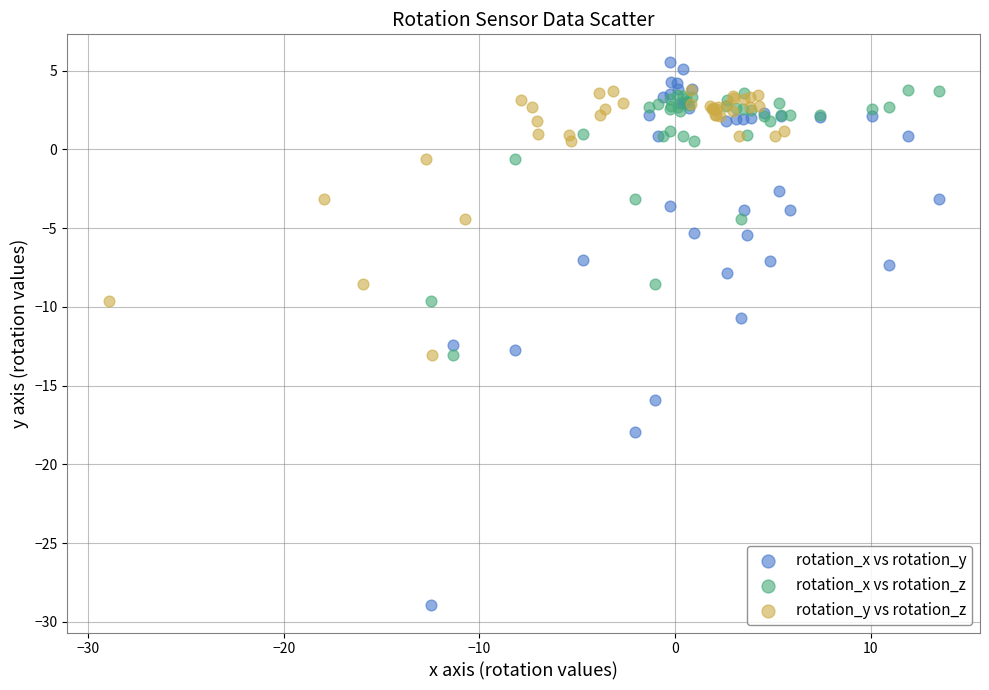

Which series contains the highest Y value?

rotation_x vs rotation_y